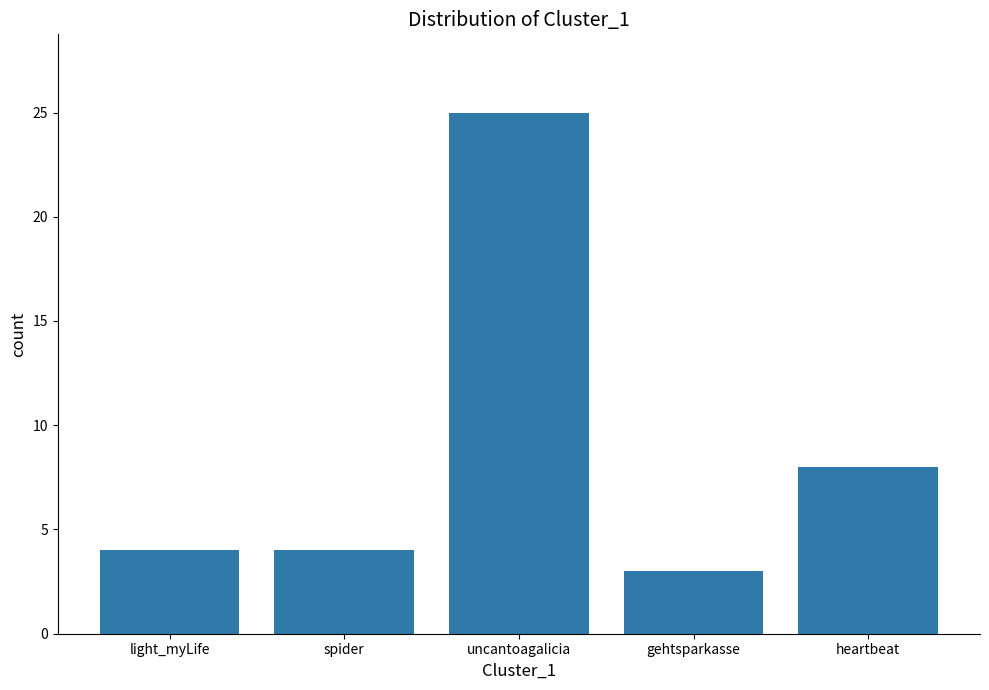

Are the bars horizontal?

No